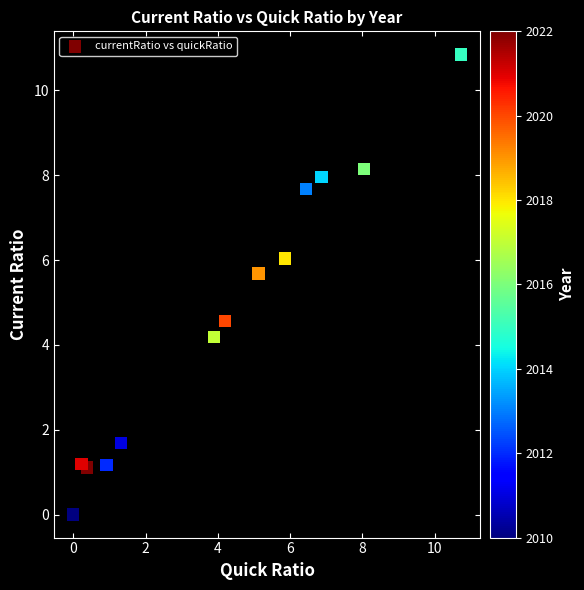

What is the range of X values (max minus min)?

10.7